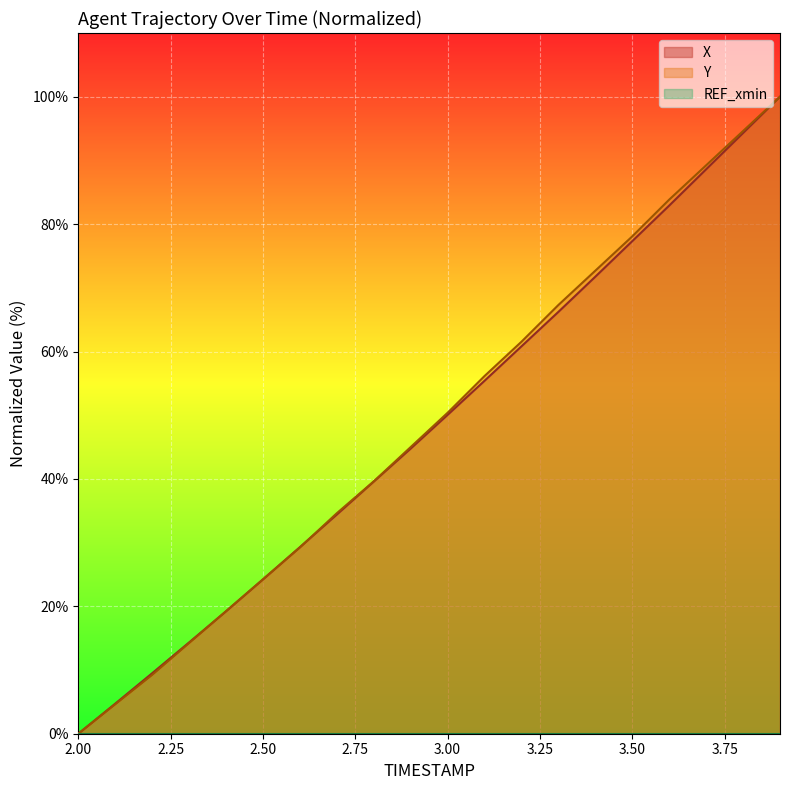

What is the label of the 3rd point from the left?

2.2